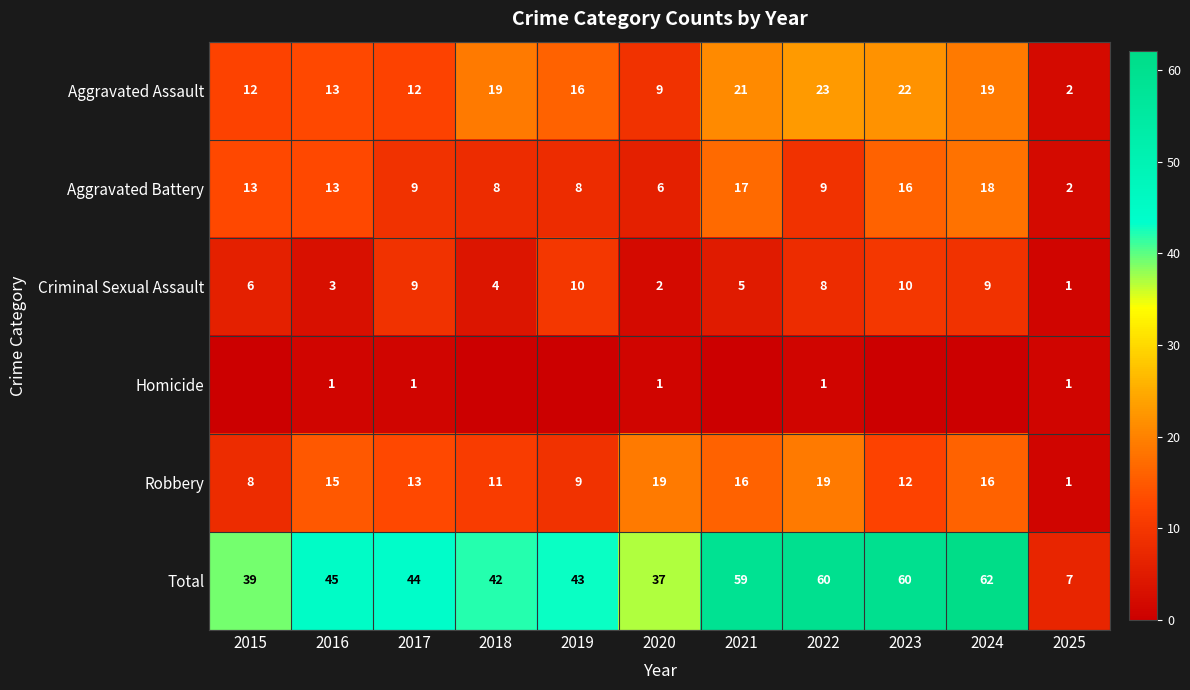

The value of Aggravated Battery at 2015 is 13. True or false?

True